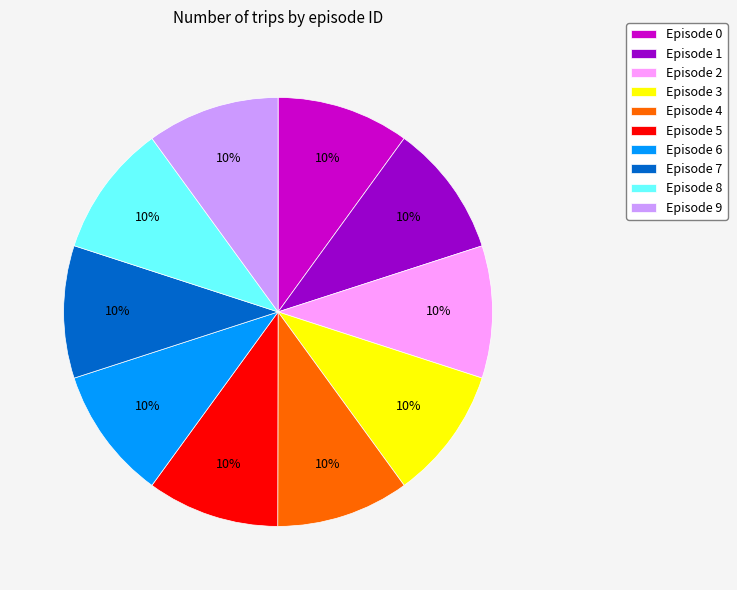

What is the ratio of the value at Episode 2 to the value at Episode 9?

1.0